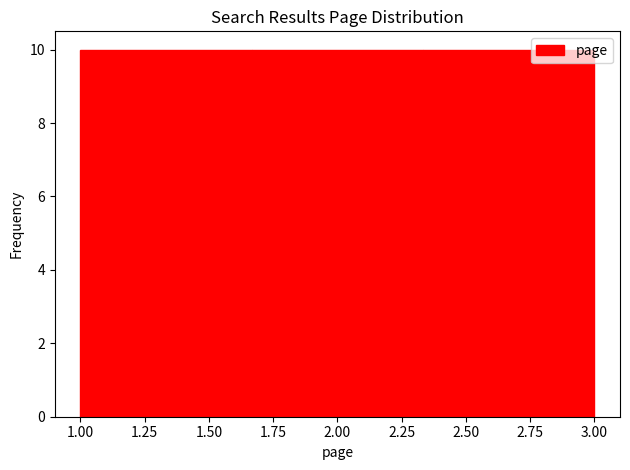

How tall is the bar that spans 1.65 to 2.35 on the x-axis? Neither the bar edges nor the heights are printed on the chart, so give them approximately, as read against the axes.

10